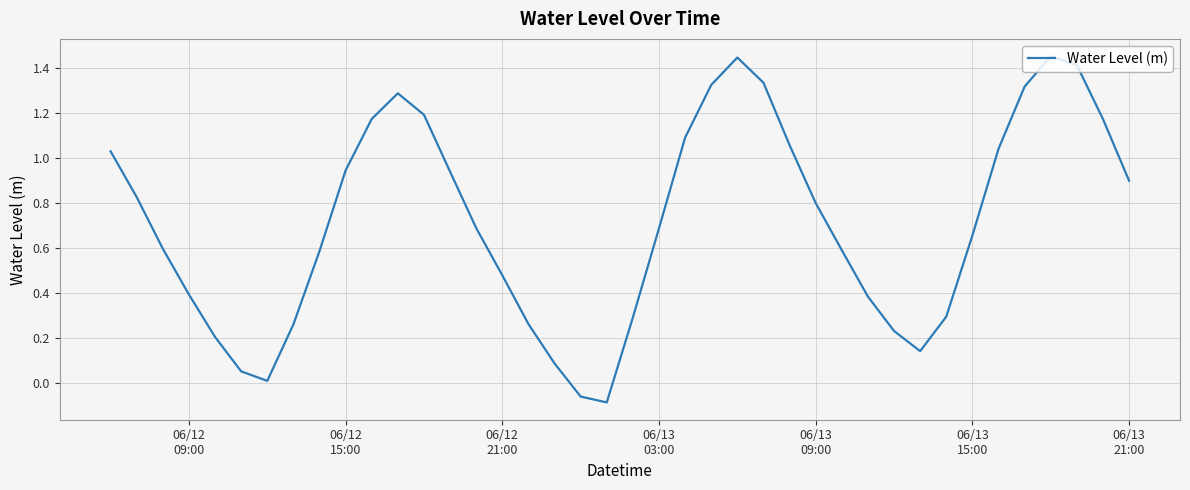

Is this an area chart (filled region under the line)?

No